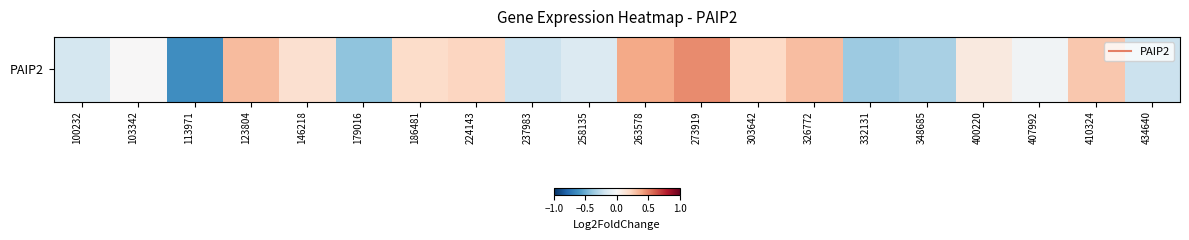

Reading right to left, list all the values displayed in this chart.

434640=-0.2	410324=0.3	407992=-0.0	400220=0.1	348685=-0.3	332131=-0.4	326772=0.3	303642=0.2	273919=0.5	263578=0.4	258135=-0.1	237983=-0.2	224143=0.2	186481=0.2	179016=-0.4	146218=0.2	123804=0.3	113971=-0.6	103342=0.0	100232=-0.2